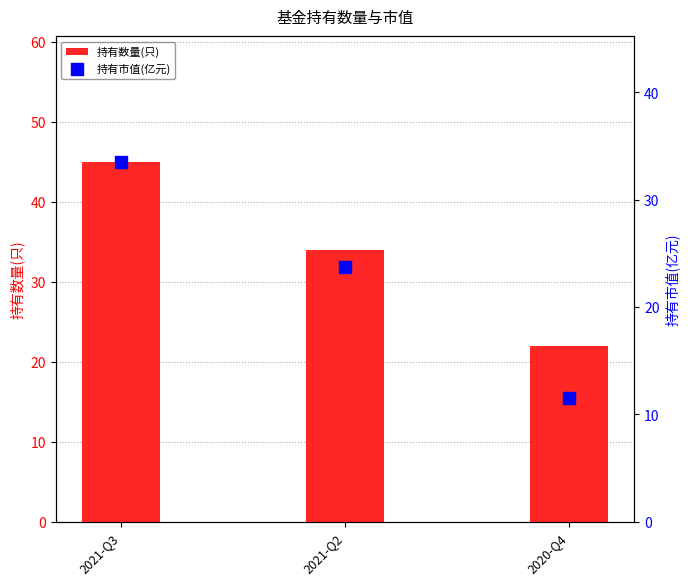

What is the total value across all series at 2020-Q4?

33.5